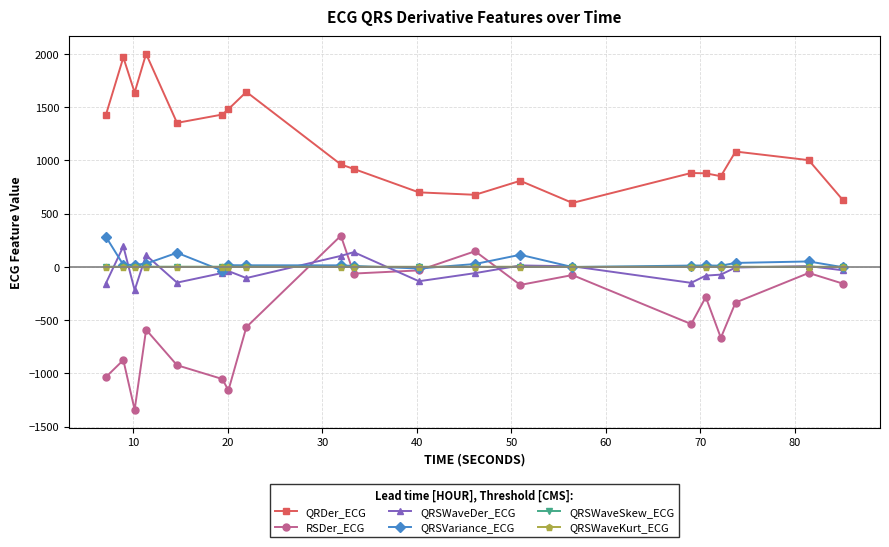

Which series has the largest range (max minus min)?

RSDer_ECG